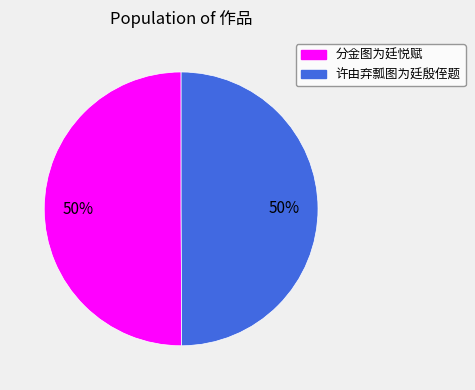

Is the sum of 分金图为廷悦赋 and 许由弃瓢图为廷殷侄题 greater than half?

Yes